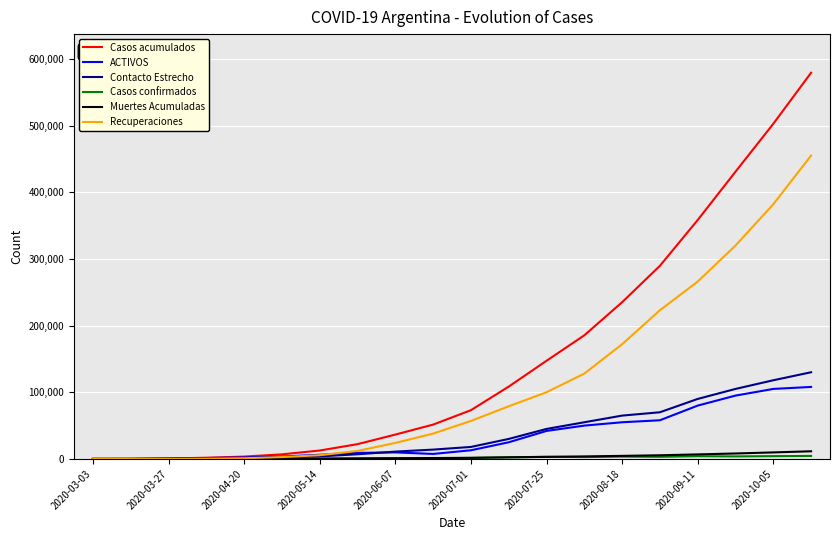

What is the maximum value shown in the chart?

579185